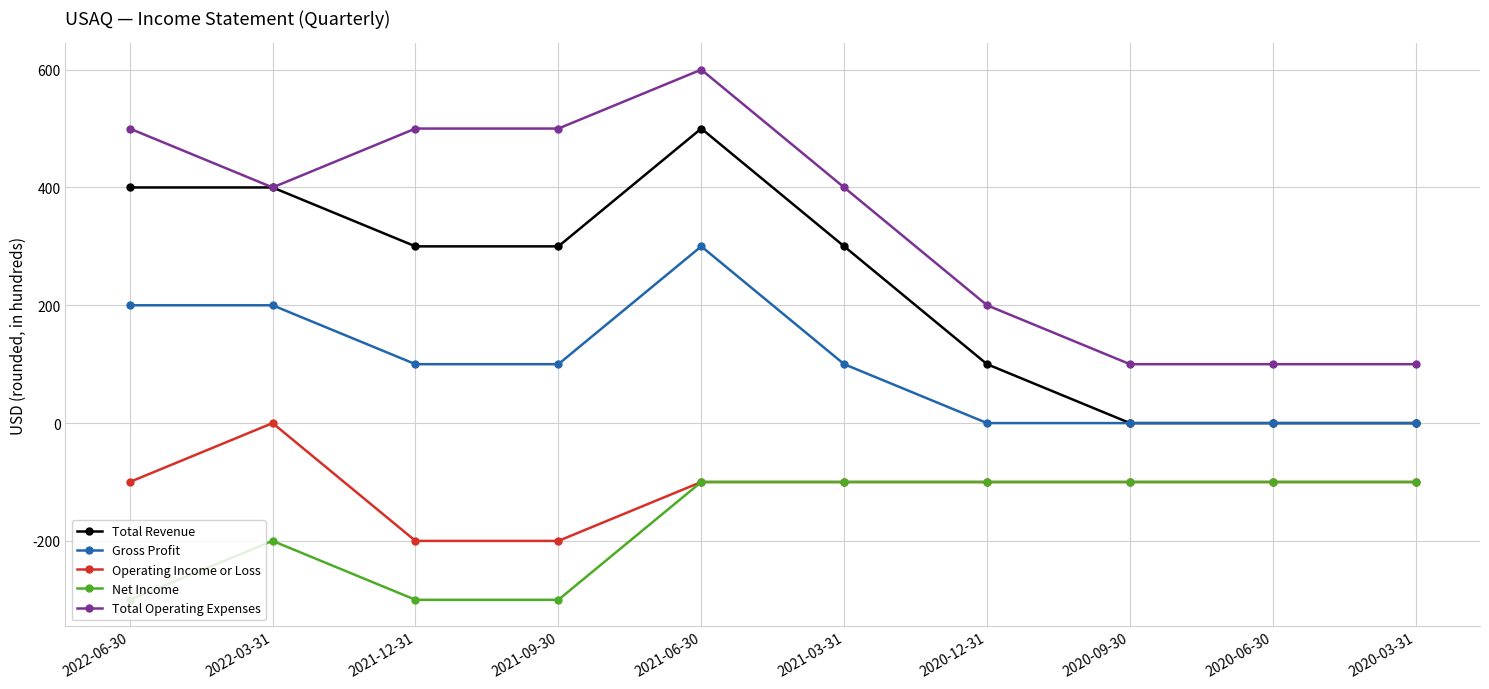

What is the maximum value shown in the chart?

600